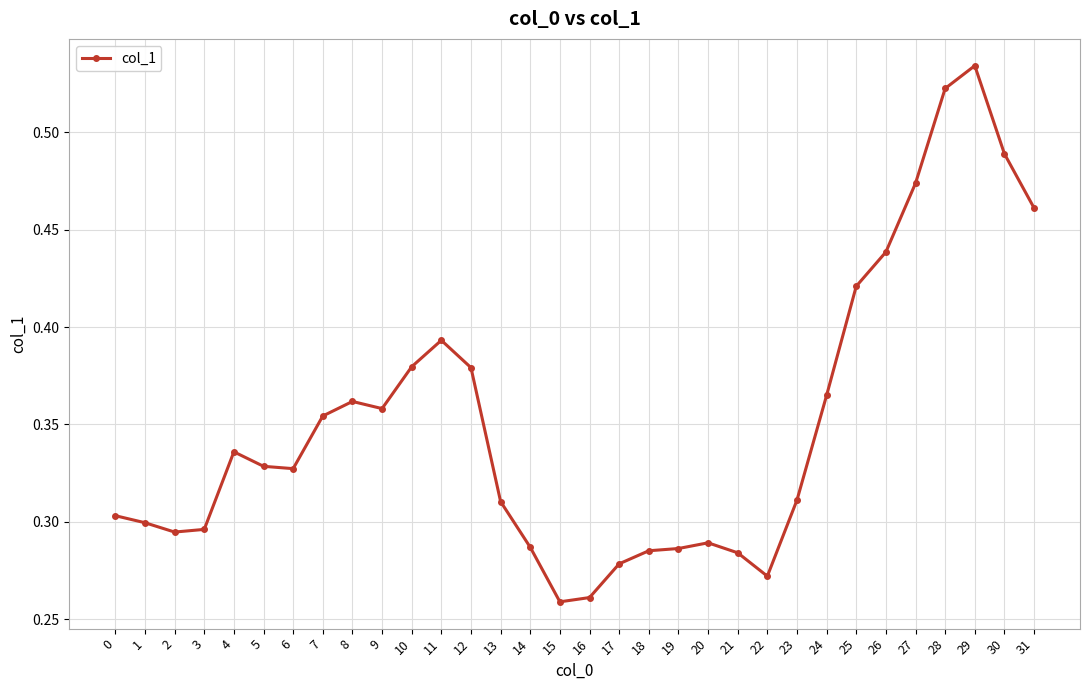

Which has a higher value, 25 or 1?

25